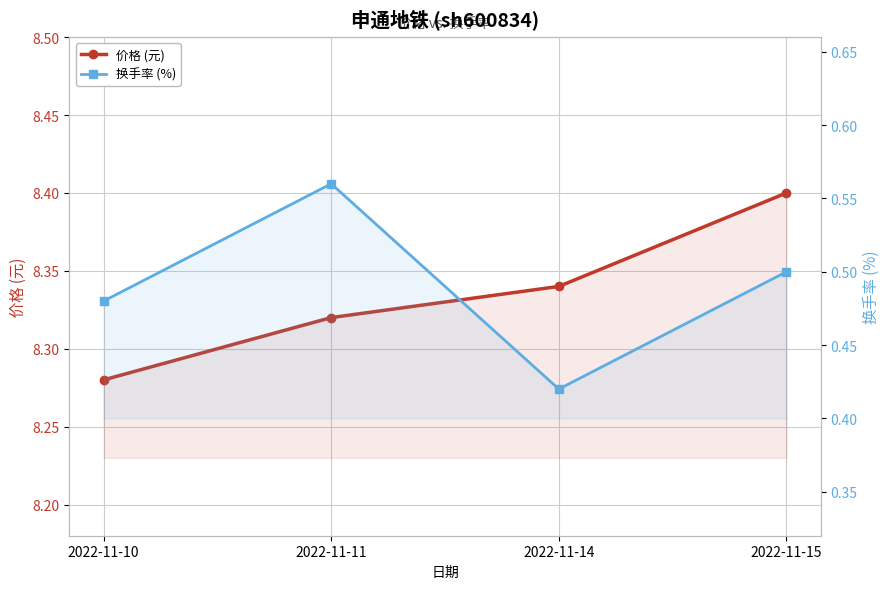

True or false: 价格 (元) and 换手率 (%) intersect in this chart.

False